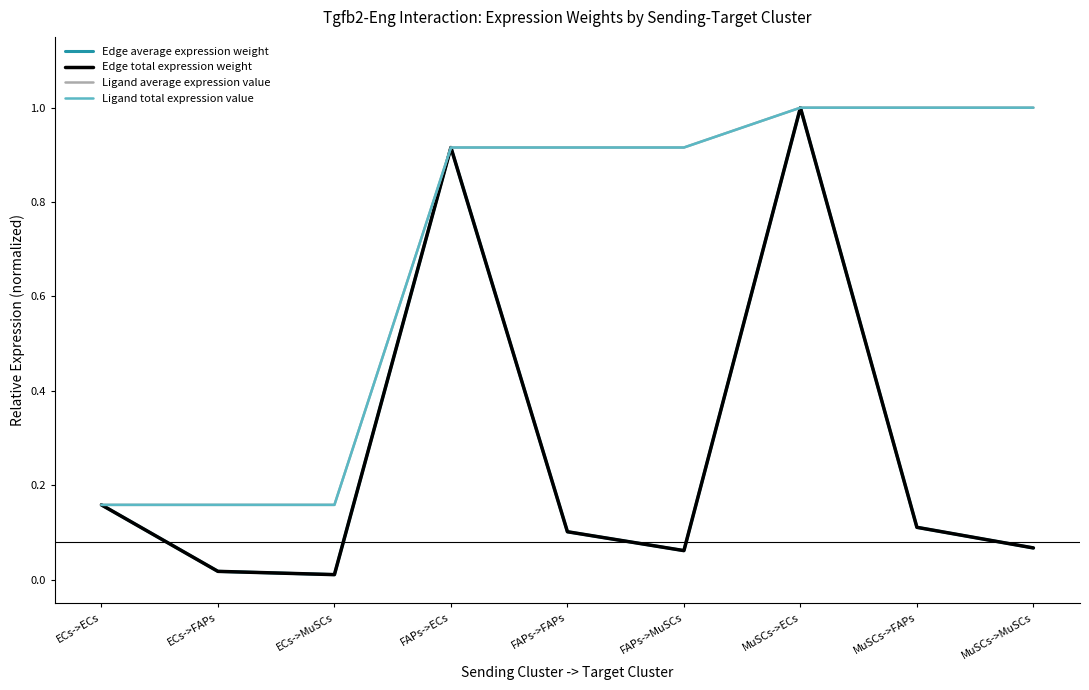

At which label is Edge total expression weight closest to 0?

ECs->MuSCs